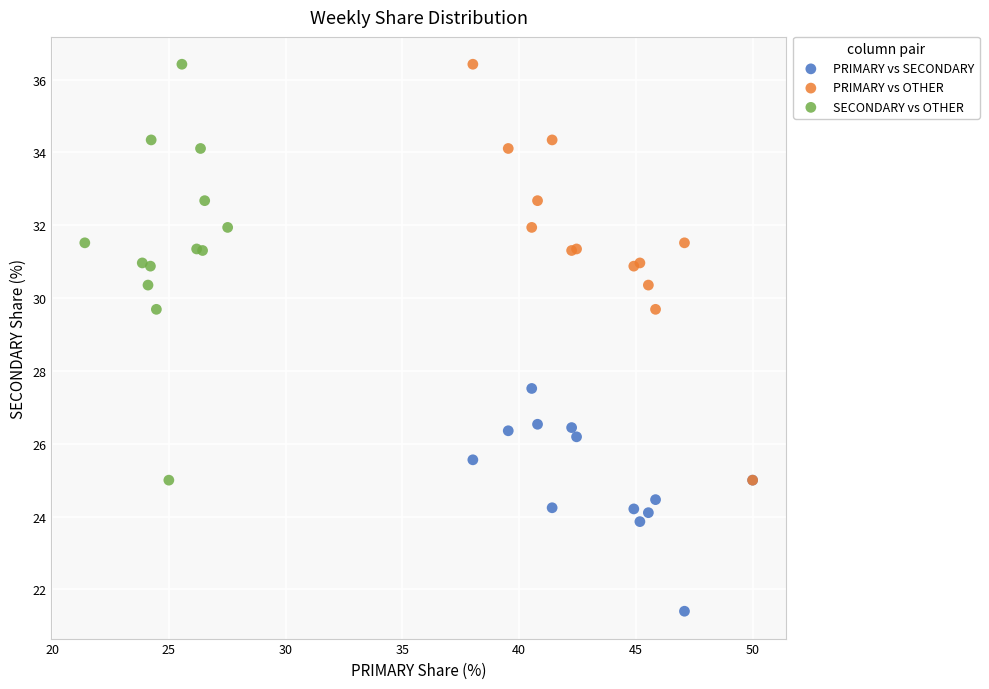

Which series contains the lowest Y value?

PRIMARY vs SECONDARY